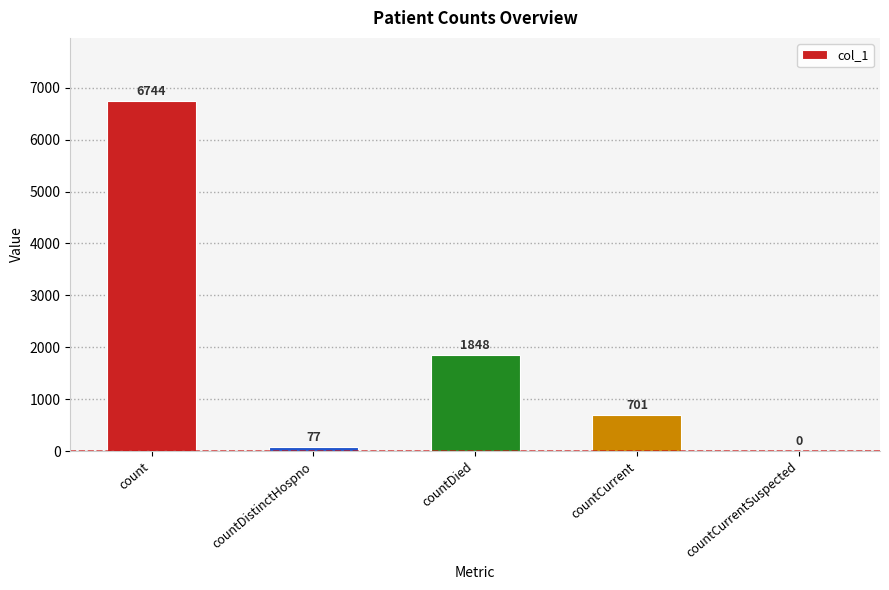

What is the sum of all values?

9370